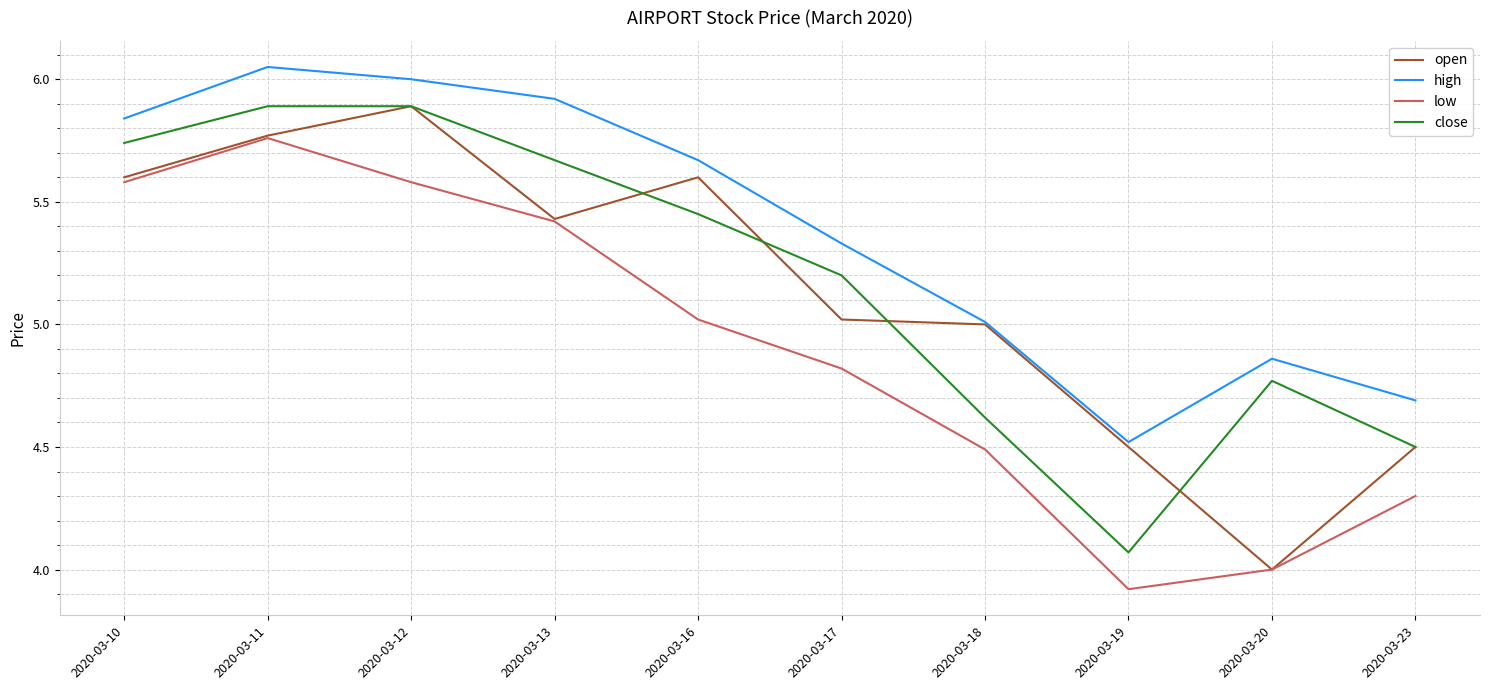

Which series changed the most between 2020-03-10 and 2020-03-20?

open